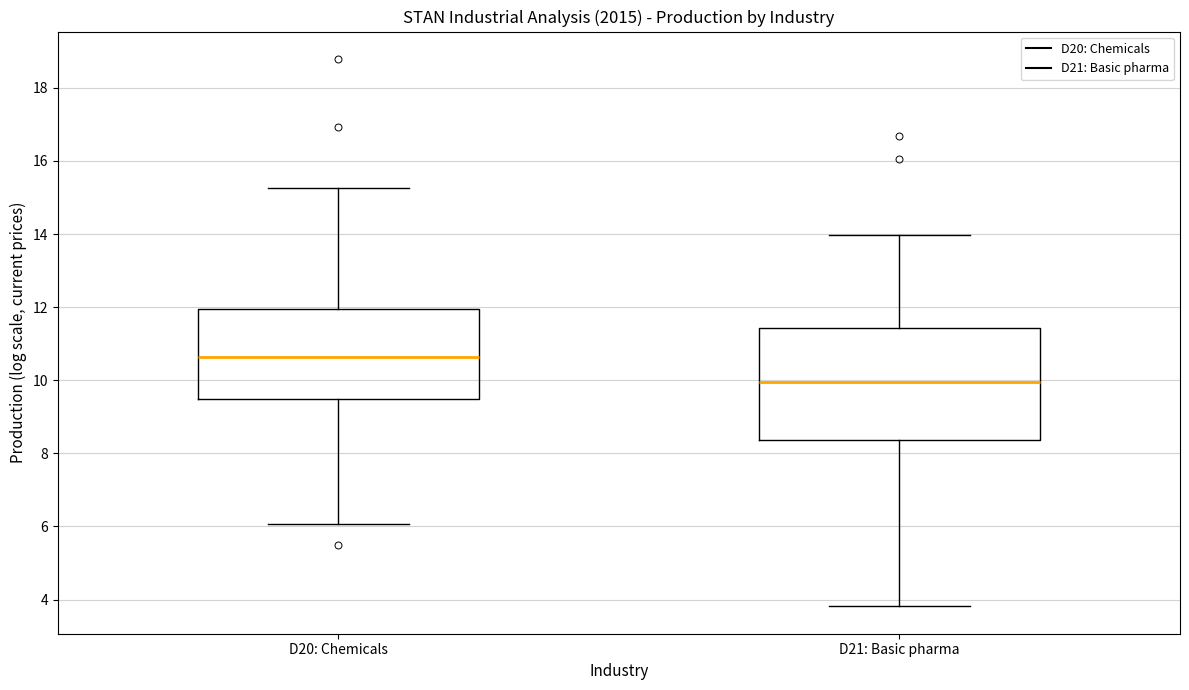

Which box's median line is the lowest?

D21: Basic pharma